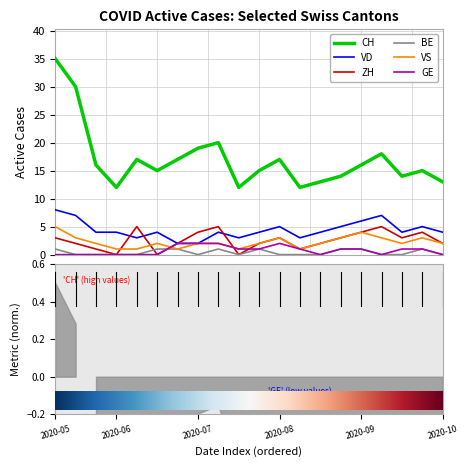

Reading right to left, list all the values displayed in this chart.

CH: 13	15	14	18	16	14	13	12	17	15	12	20	19	17	15	17	12	16	30	35
VD: 4	5	4	7	6	5	4	3	5	4	3	4	2	2	4	3	4	4	7	8
ZH: 2	4	3	5	4	3	2	1	3	2	0	5	4	2	0	5	0	1	2	3
BE: 0	1	0	0	1	1	0	0	0	1	0	1	0	1	1	0	0	0	0	1
VS: 2	3	2	3	4	3	2	1	3	2	1	2	2	1	2	1	1	2	3	5
GE: 0	1	1	0	1	1	0	1	2	1	1	2	2	2	0	0	0	0	0	0